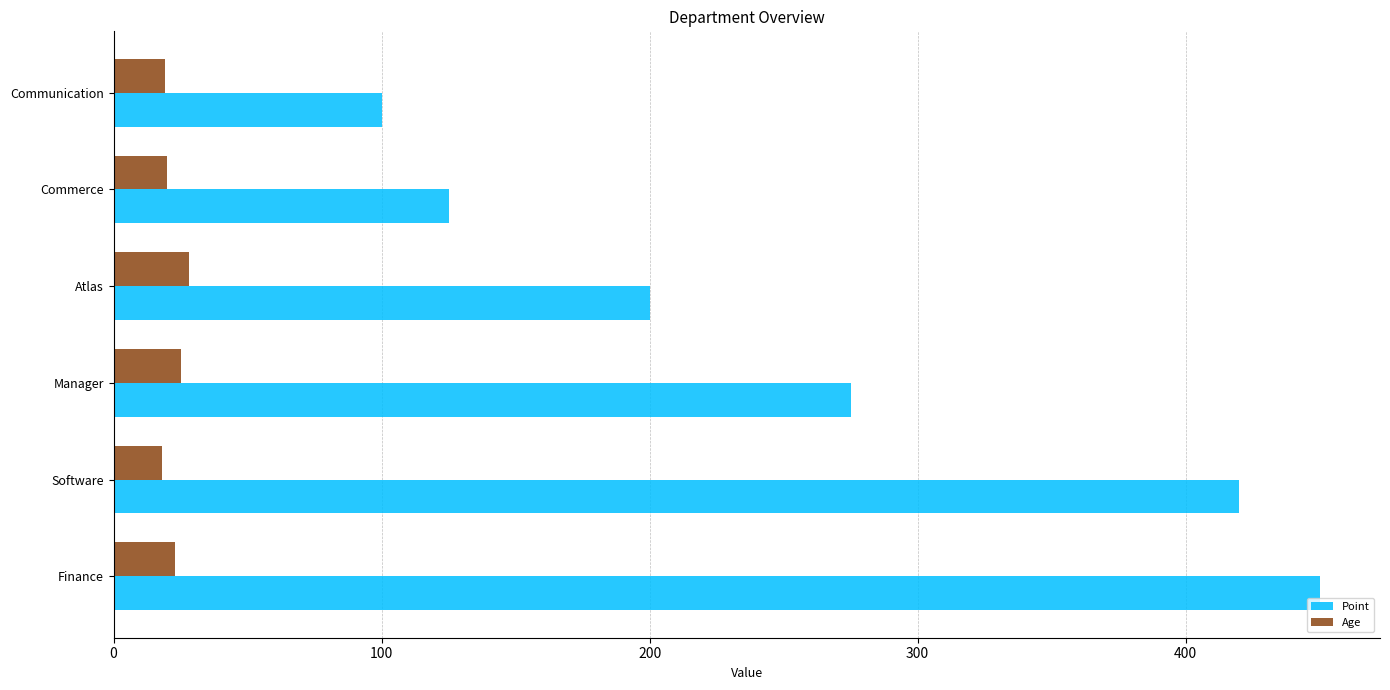

What is the smallest value displayed?

18